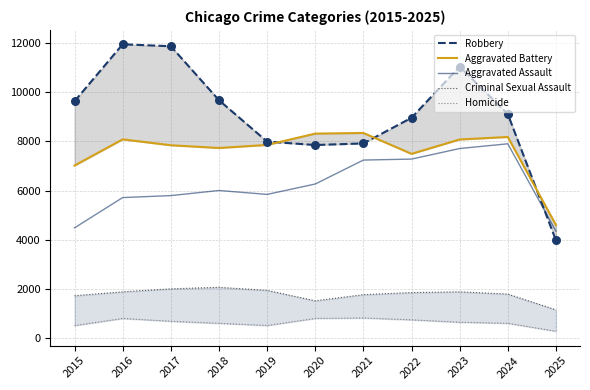

At how many categories does at least one series exceed 2331?

11